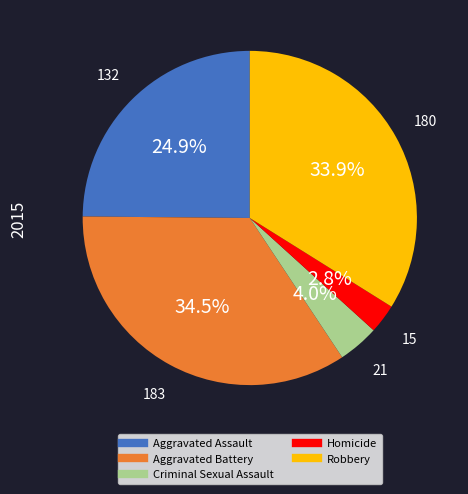

Count the number of slices in the pie.

5